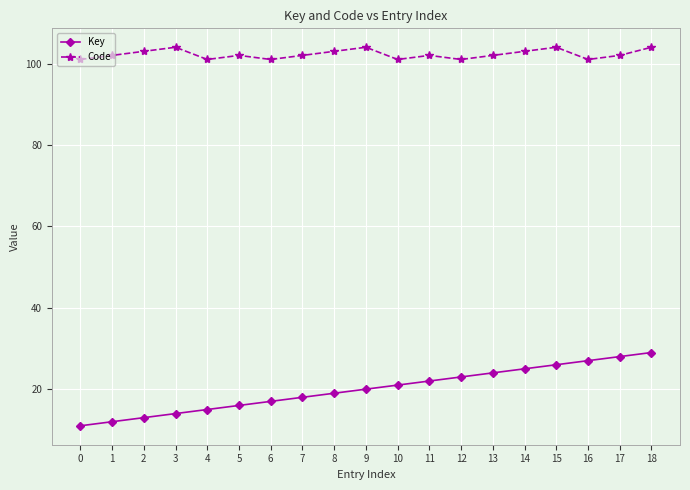

Count the number of data series in this chart.

2